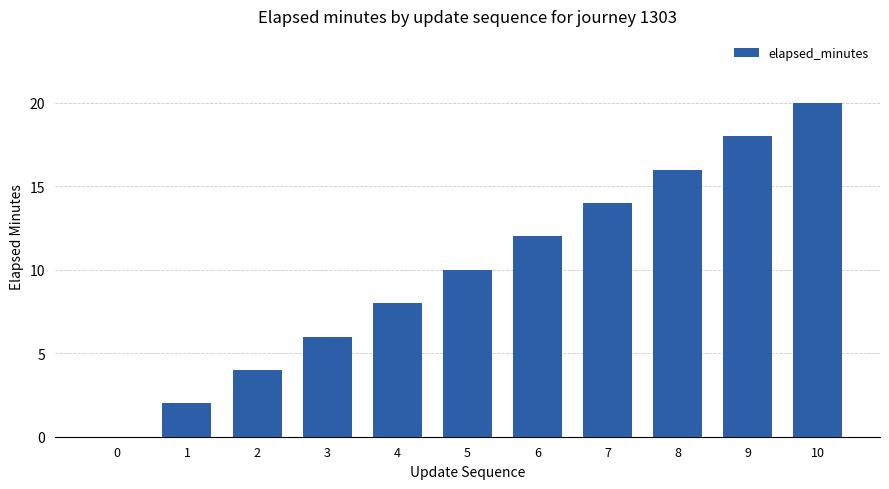

What is the sum of all values?

110